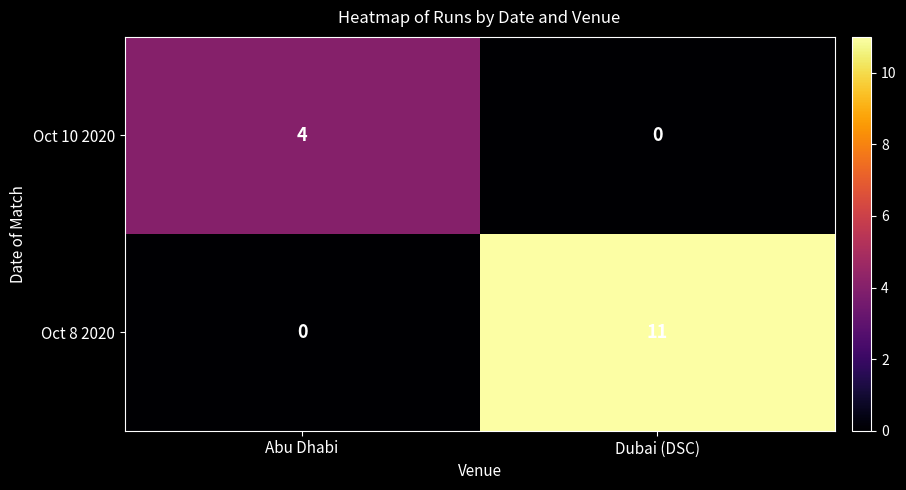

Which category has the highest value across all series?

Dubai (DSC)